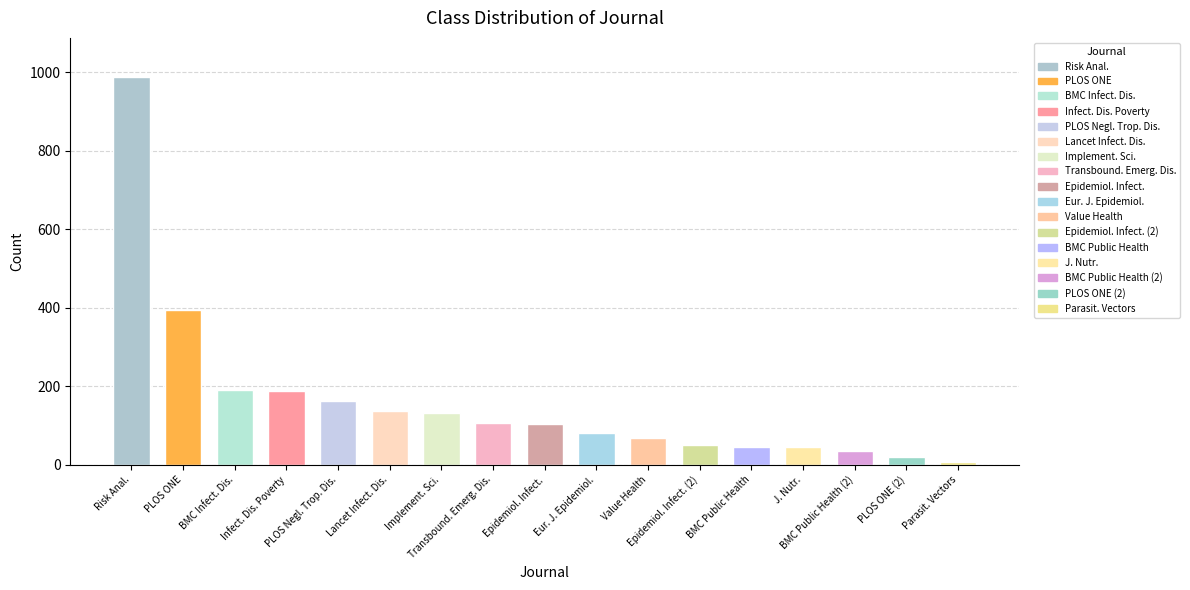

What is the maximum value shown in the chart?

989